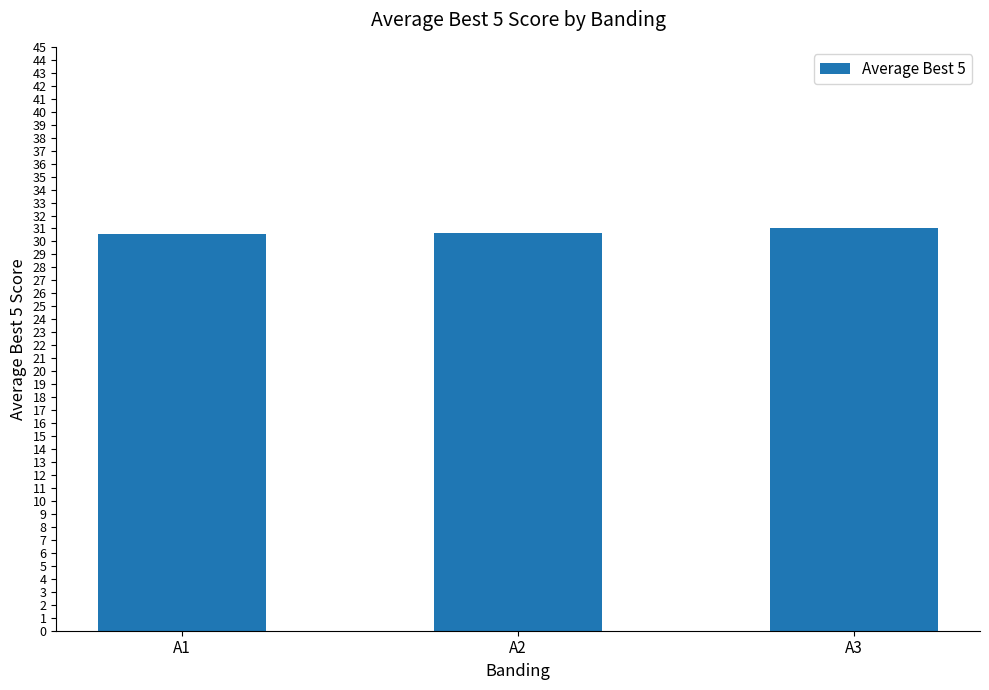

What is the ratio of the value at A2 to the value at A1?

1.0